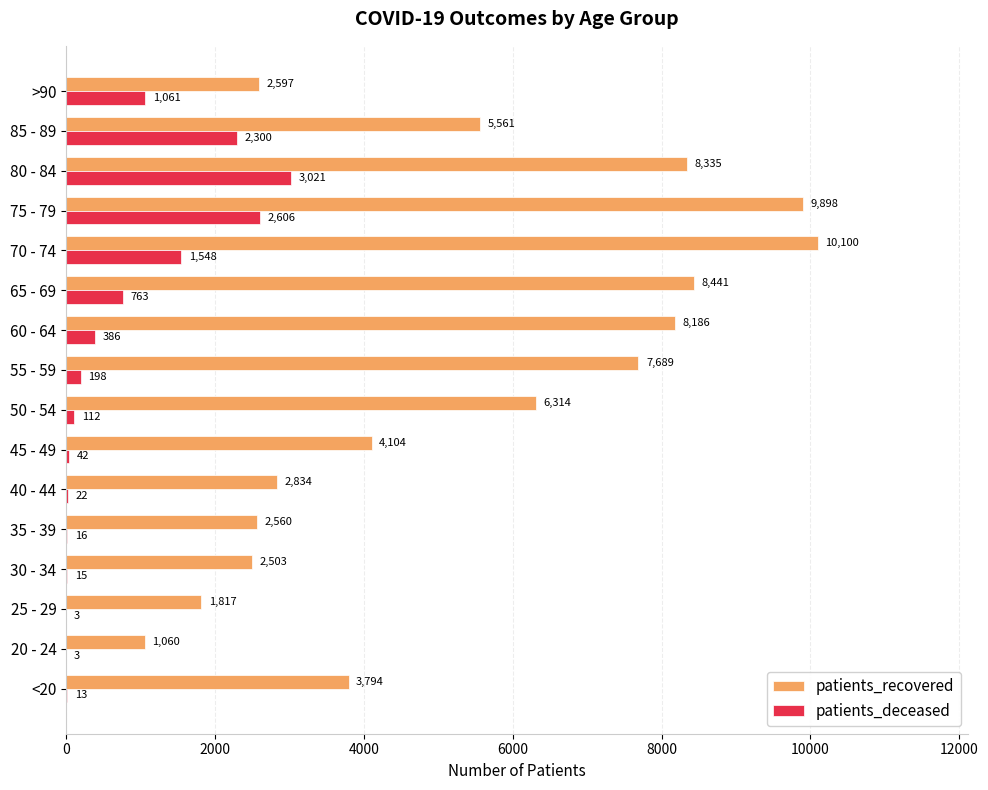

Read the patients_recovered value at 35 - 39.

2560